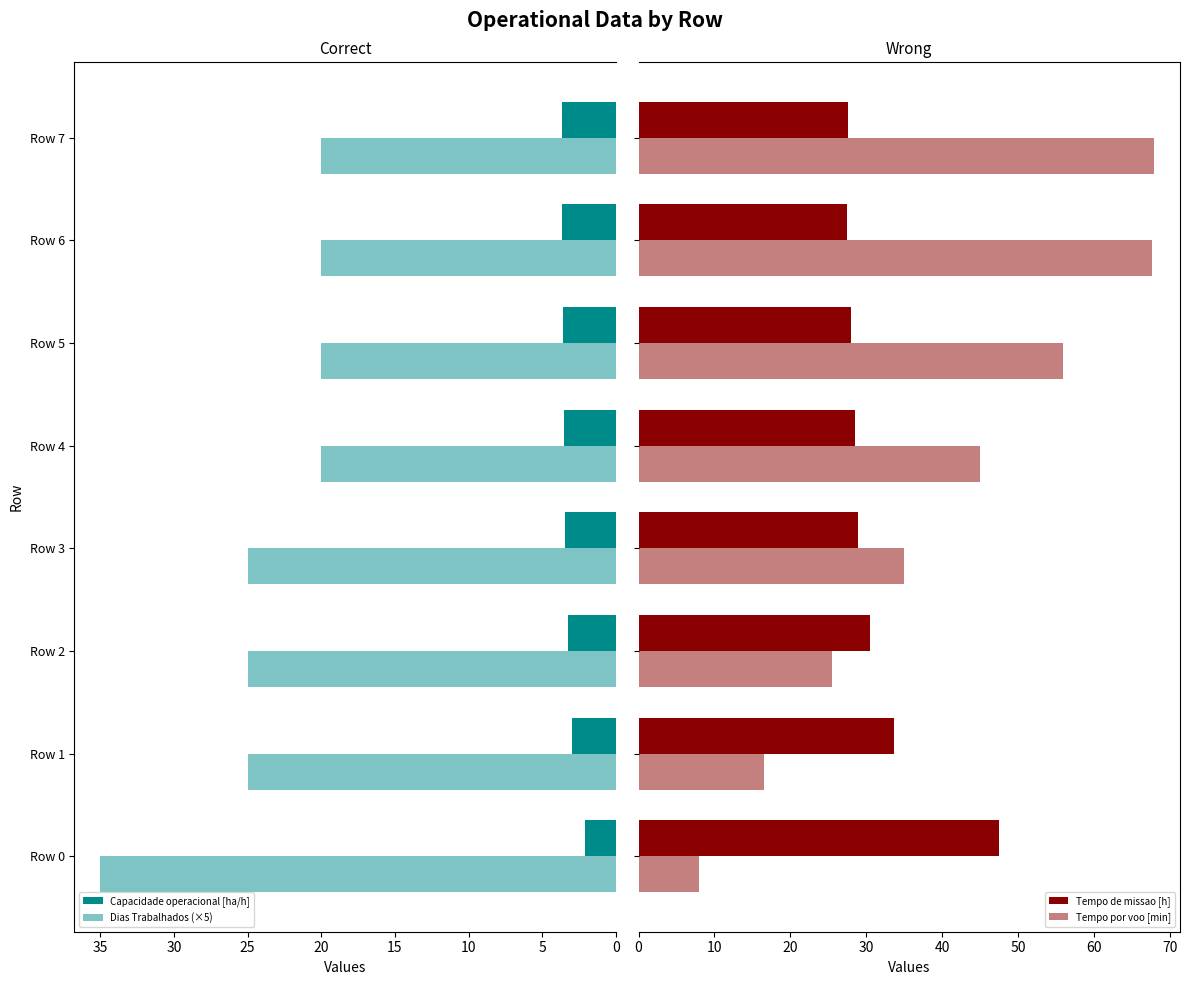

How many data points does each series have?

8